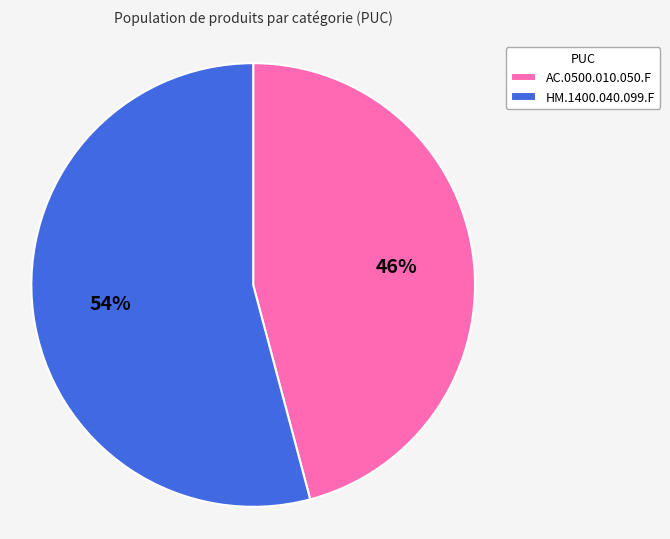

Which has a higher value, AC.0500.010.050.F or HM.1400.040.099.F?

HM.1400.040.099.F